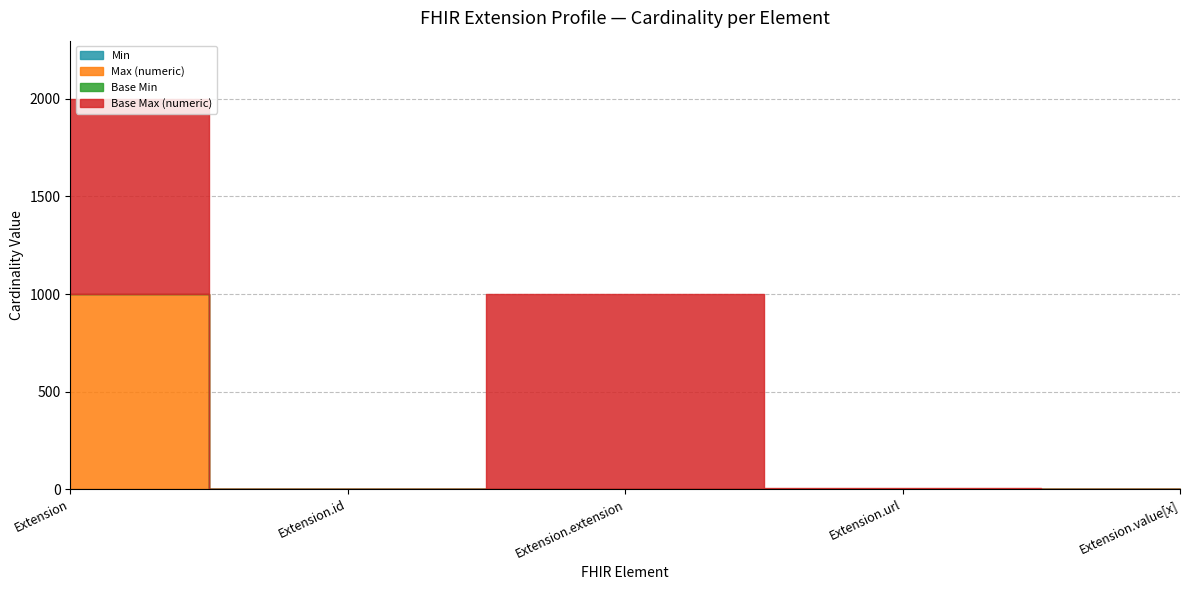

At which label does Base Max (numeric) reach its minimum?

Extension.id